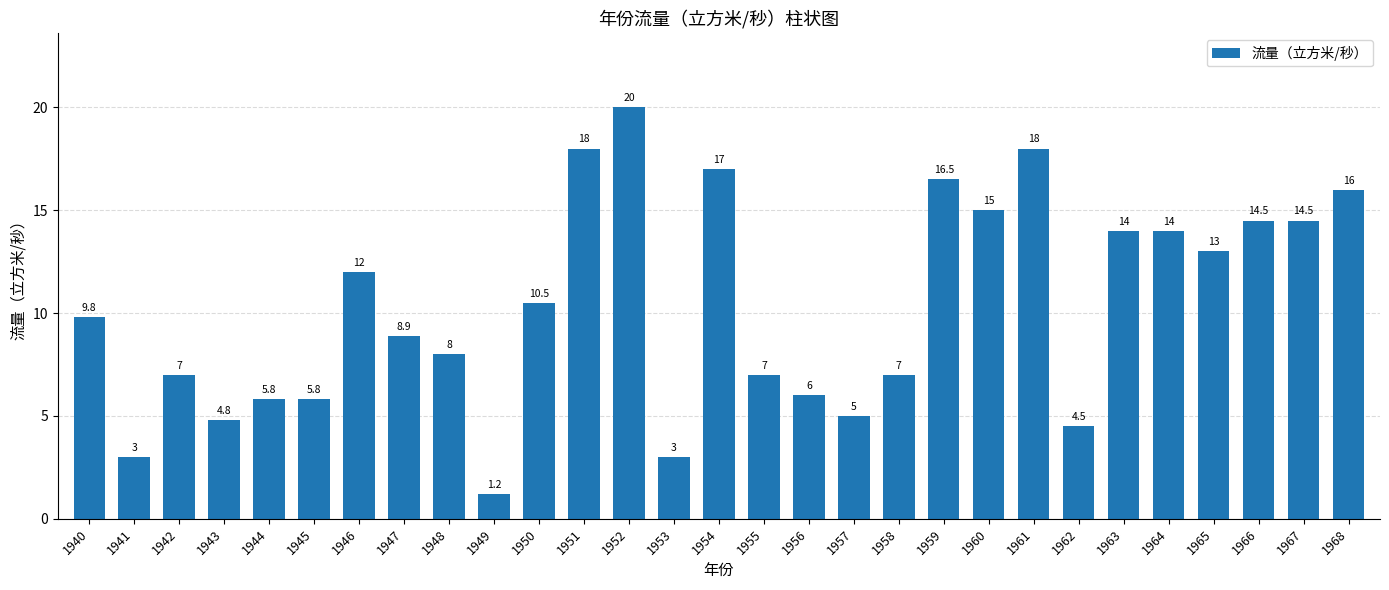

Which label corresponds to the largest value in the chart?

1952